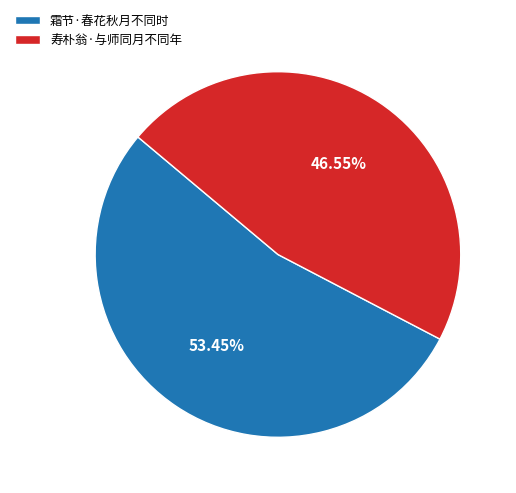

How many segments does this pie chart have?

2